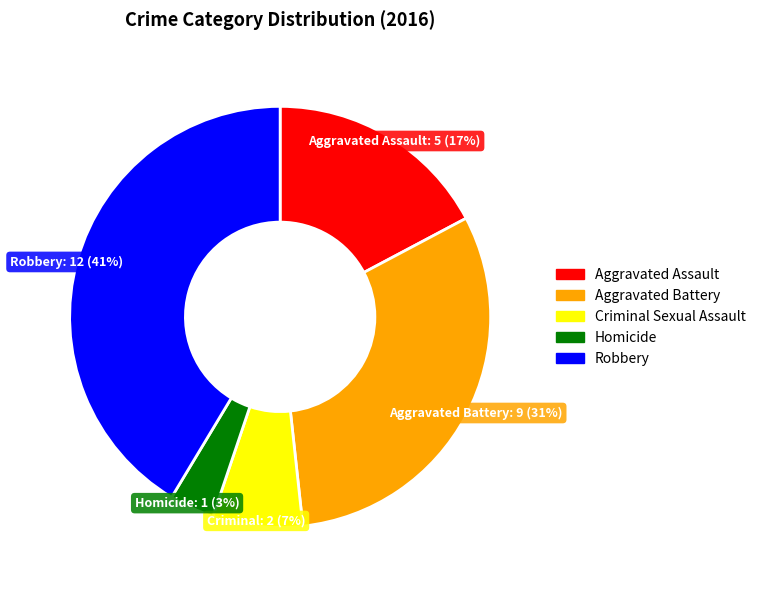

Between Homicide and Aggravated Assault, which is larger?

Aggravated Assault